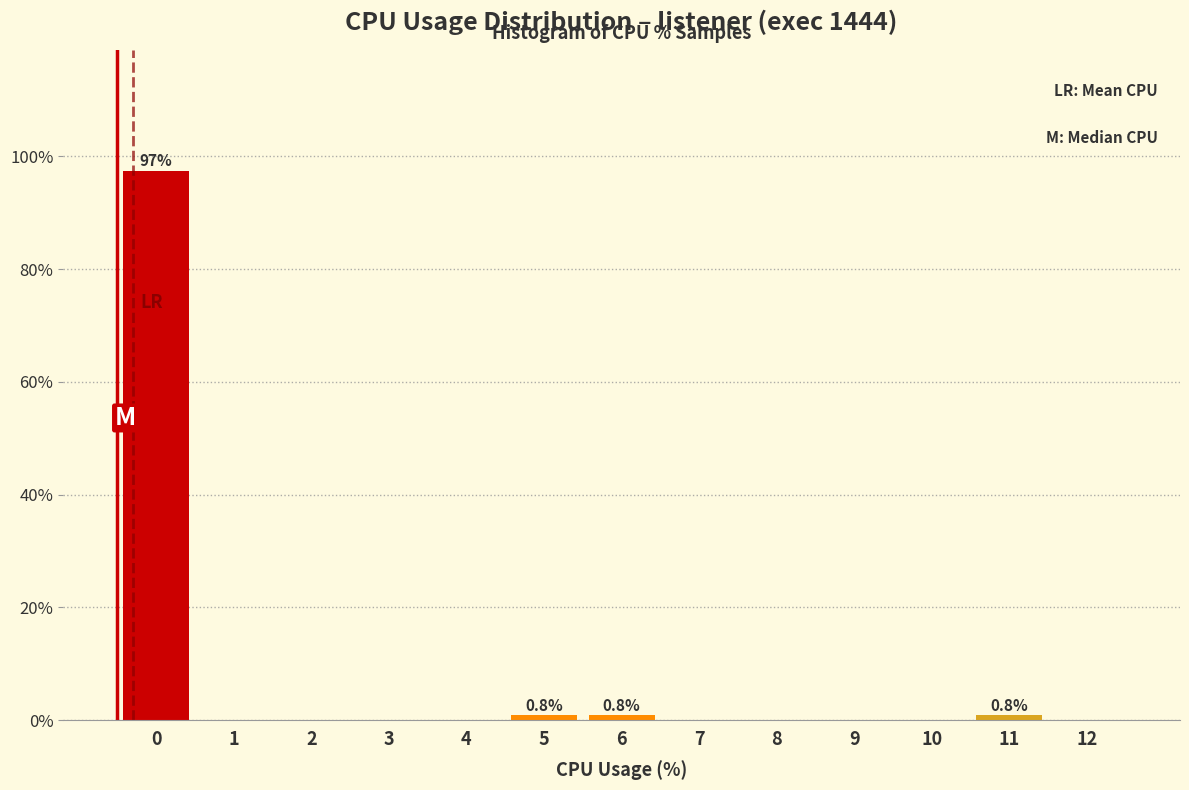

Reading right to left, what are all the values shown in this chart?

12=0.0	11=0.8	10=0.0	9=0.0	8=0.0	7=0.0	6=0.8	5=0.8	4=0.0	3=0.0	2=0.0	1=0.0	0=97.5